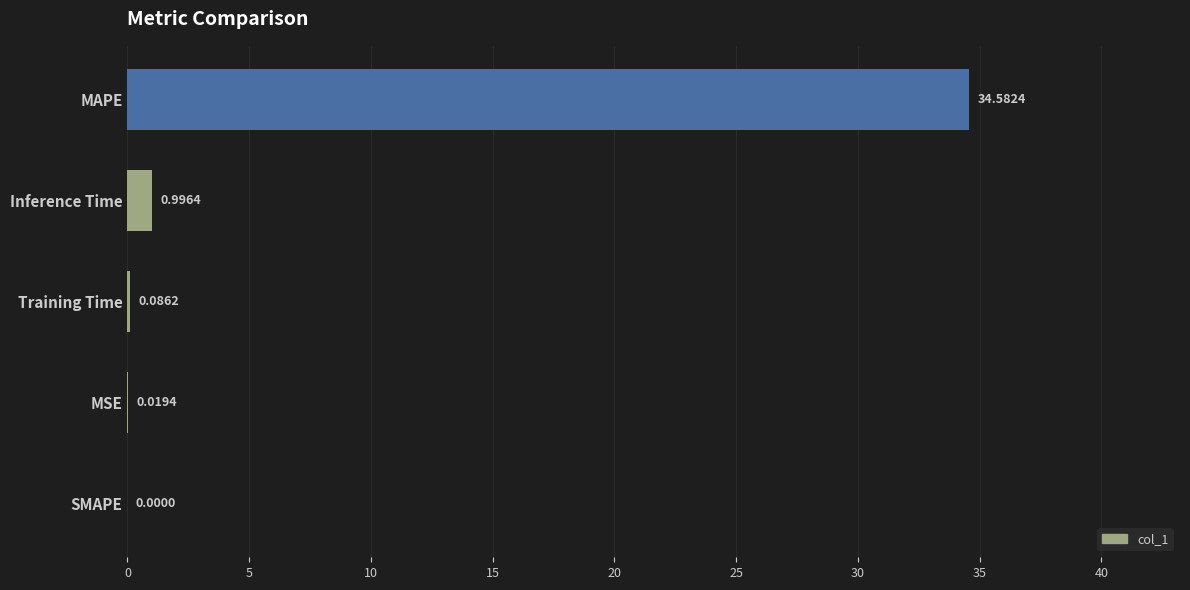

What is the sum of all values?

35.7